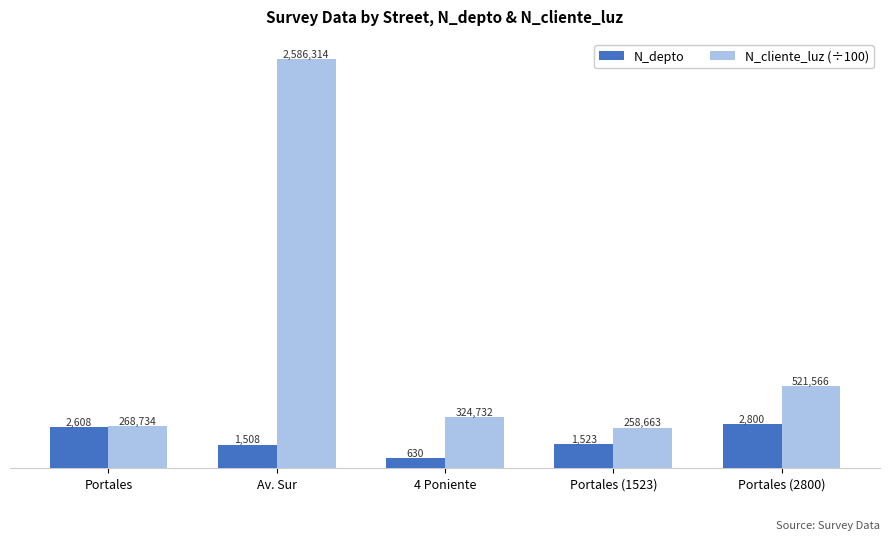

Where does the N_depto series first go above 1523?

Portales